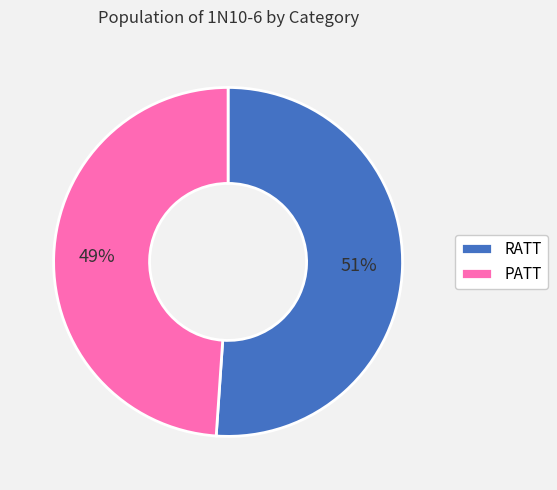

Between RATT and PATT, which is larger?

RATT